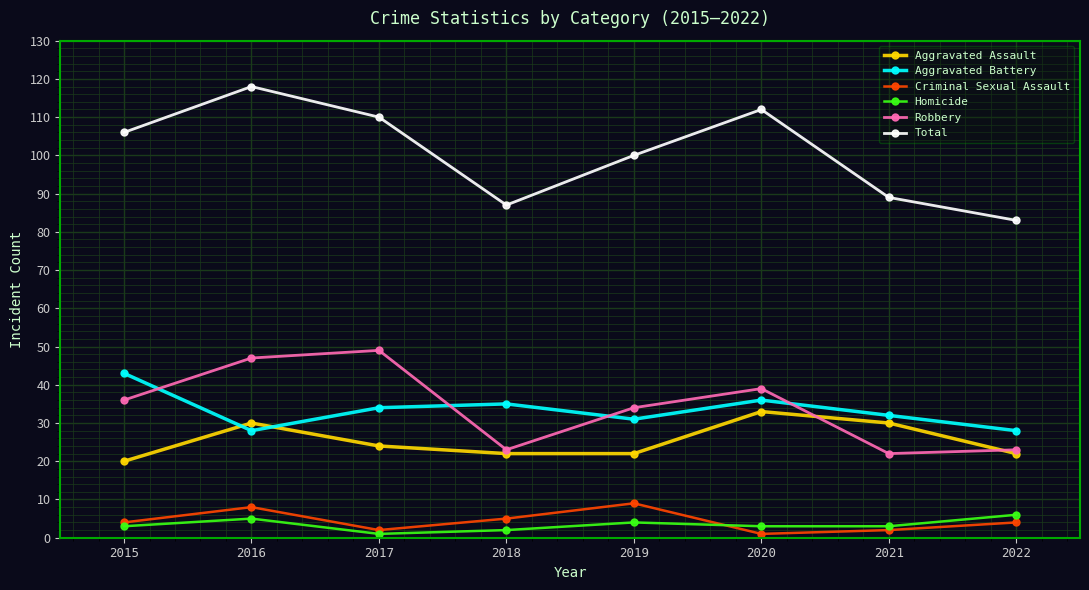

What is the difference between the maximum and minimum values in the Homicide series?

5